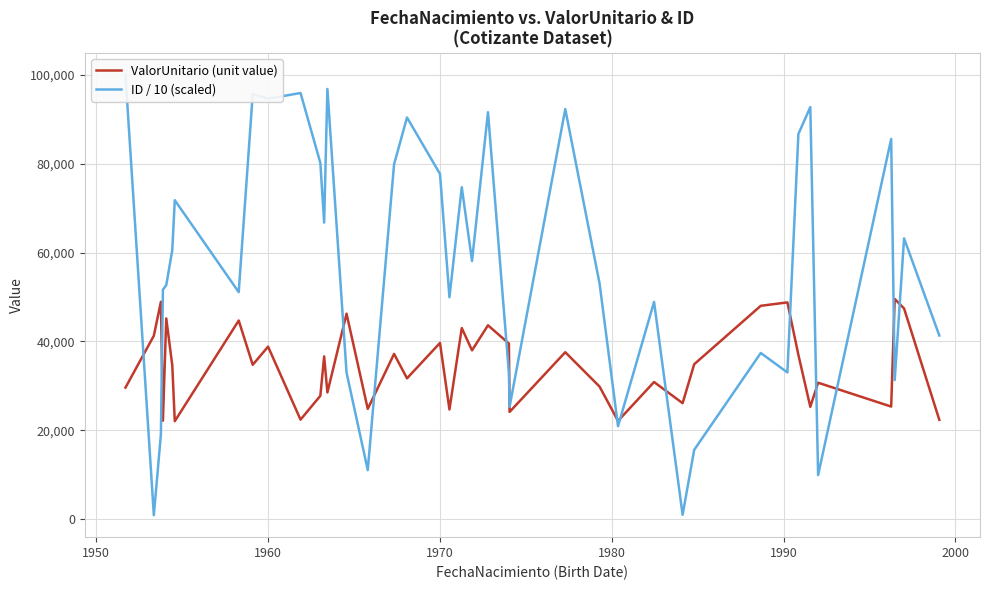

Is this an area chart (filled region under the line)?

No